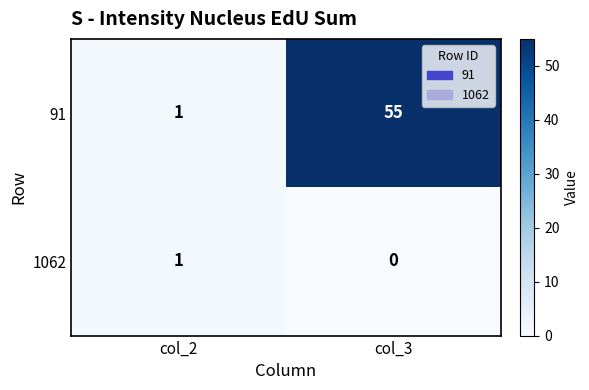

What is the difference between the maximum and minimum values in the 91 series?

54